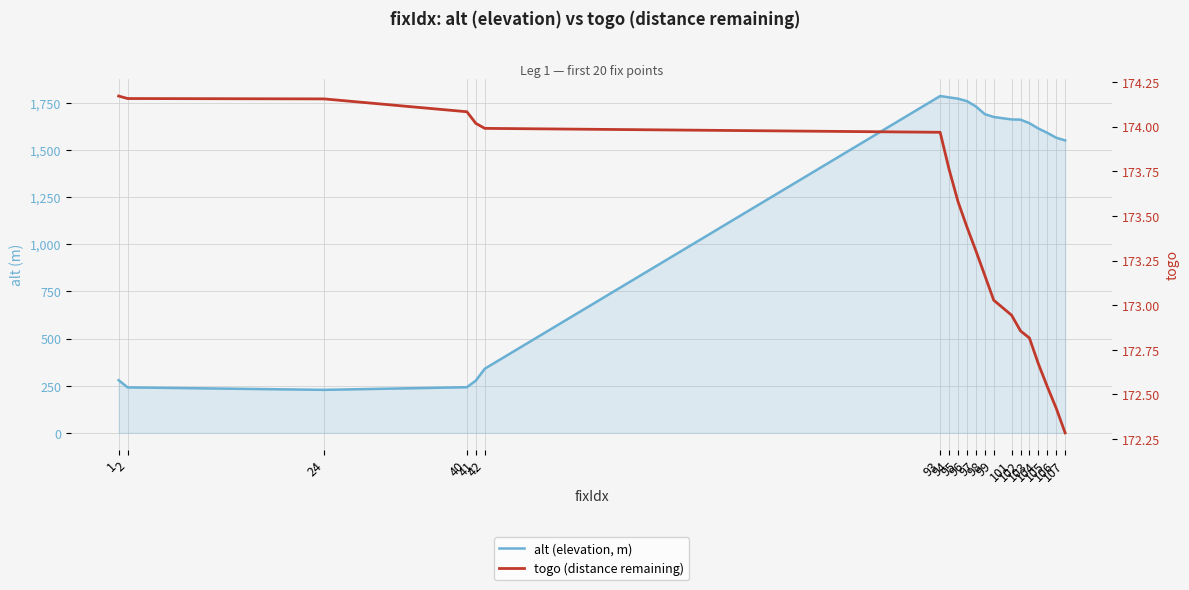

What is the minimum value for alt (elevation, m)?

228.0